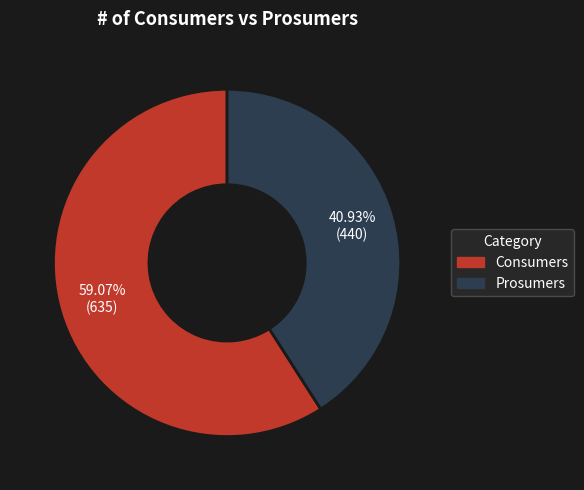

Do Consumers and Prosumers together represent more than half of the pie?

Yes